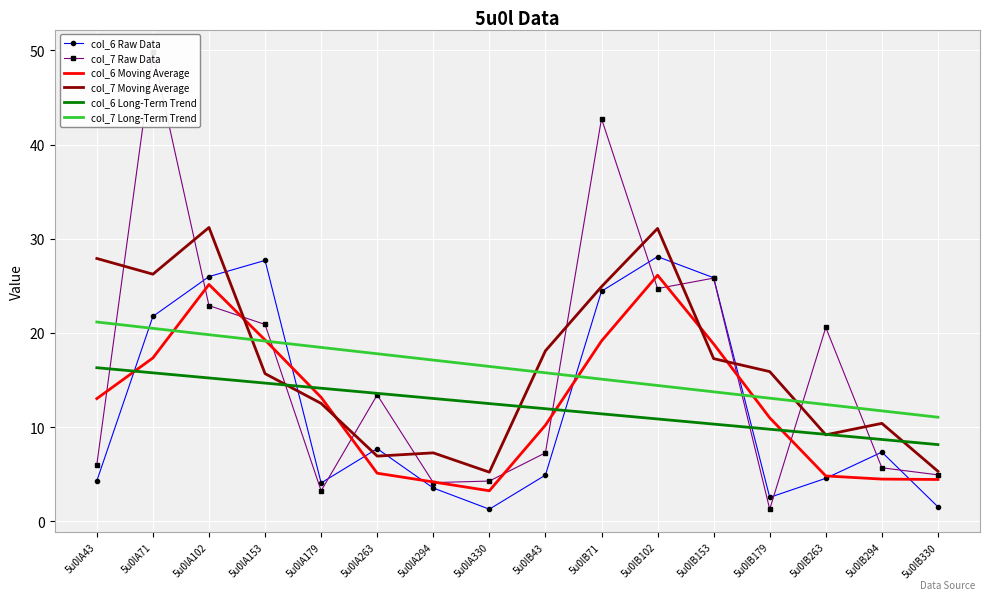

The value of col_7 Raw Data at 5u0lB43 is 9.7. True or false?

False